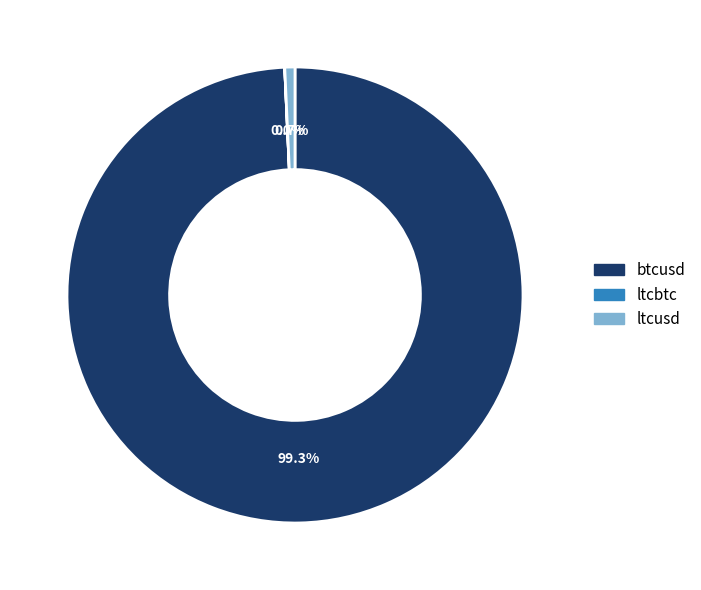

Is btcusd the majority of the pie?

Yes